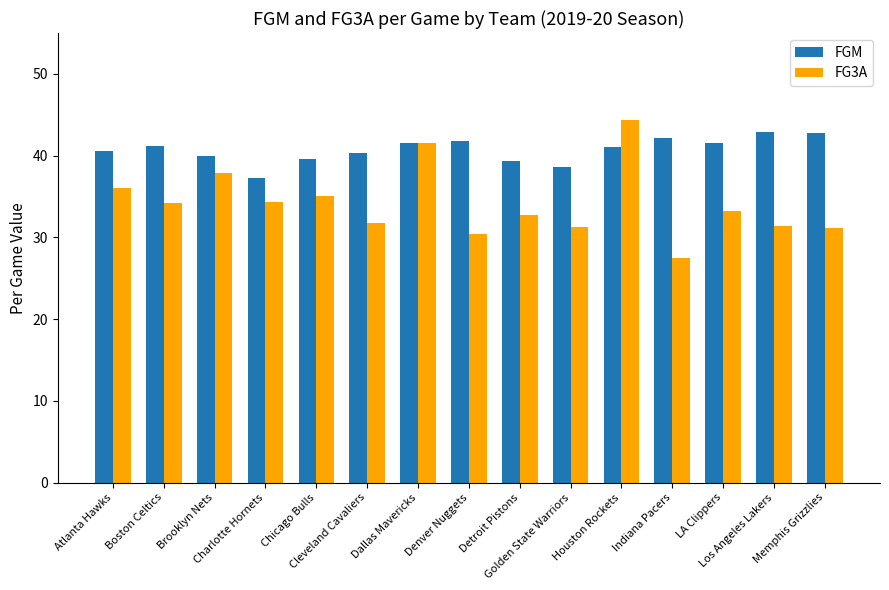

Rank the series at Cleveland Cavaliers from highest to lowest value.

FGM, FG3A